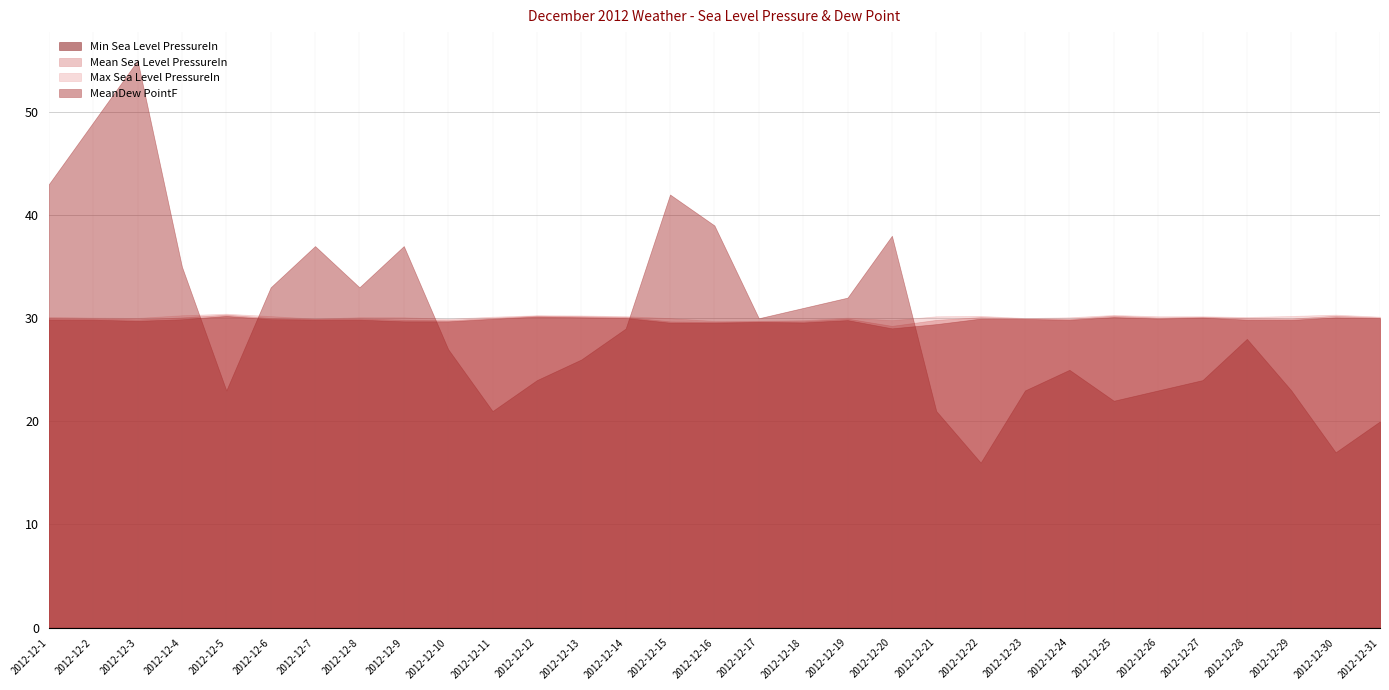

True or false: Mean Sea Level PressureIn and Min Sea Level PressureIn cross at least once.

False